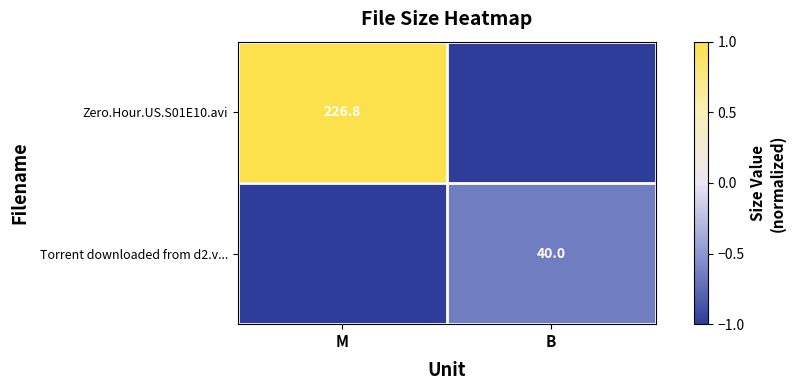

Is it true that Zero.Hour.US.S01E10.avi equals 226.8 at M?

True